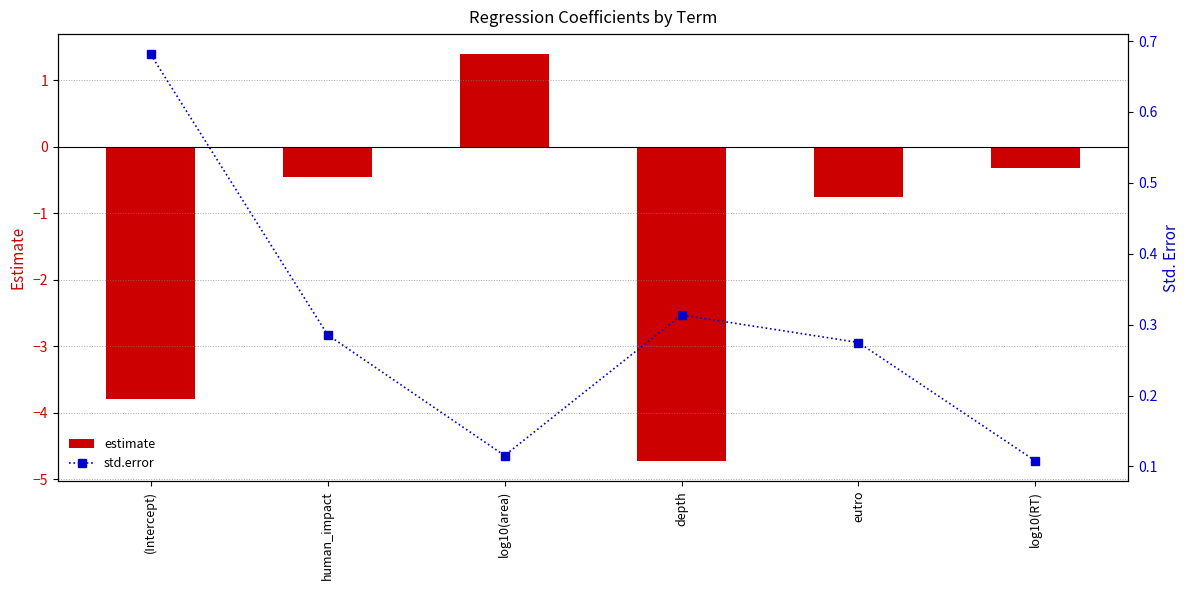

How many groups of bars are there?

6